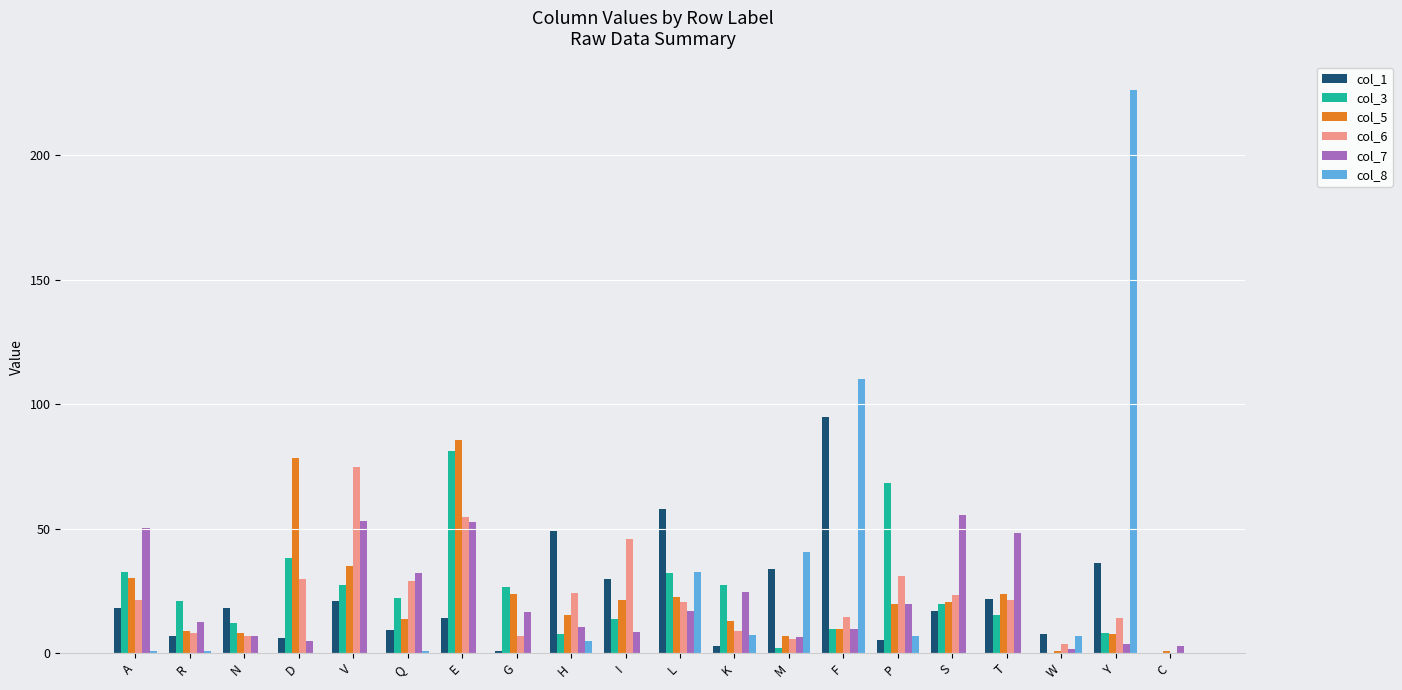

Between D and I, which series saw the biggest shift?

col_5